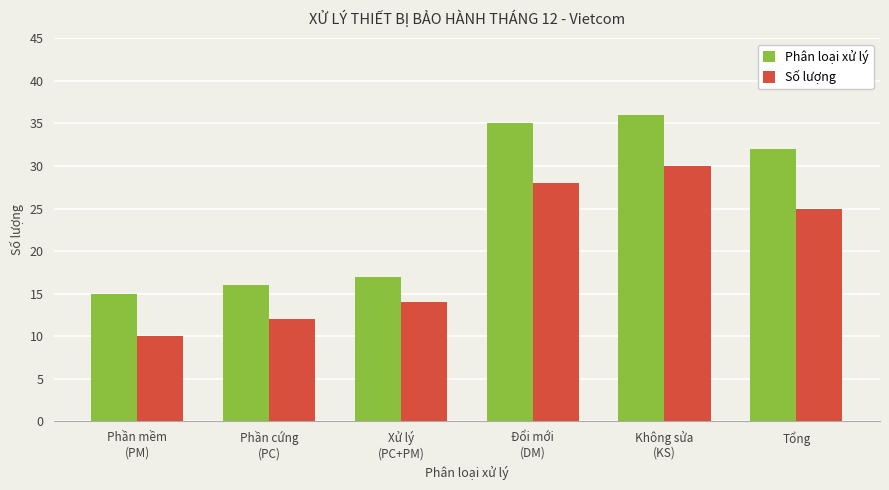

What is the label of the 5th bar from the left?

Không sửa
(KS)